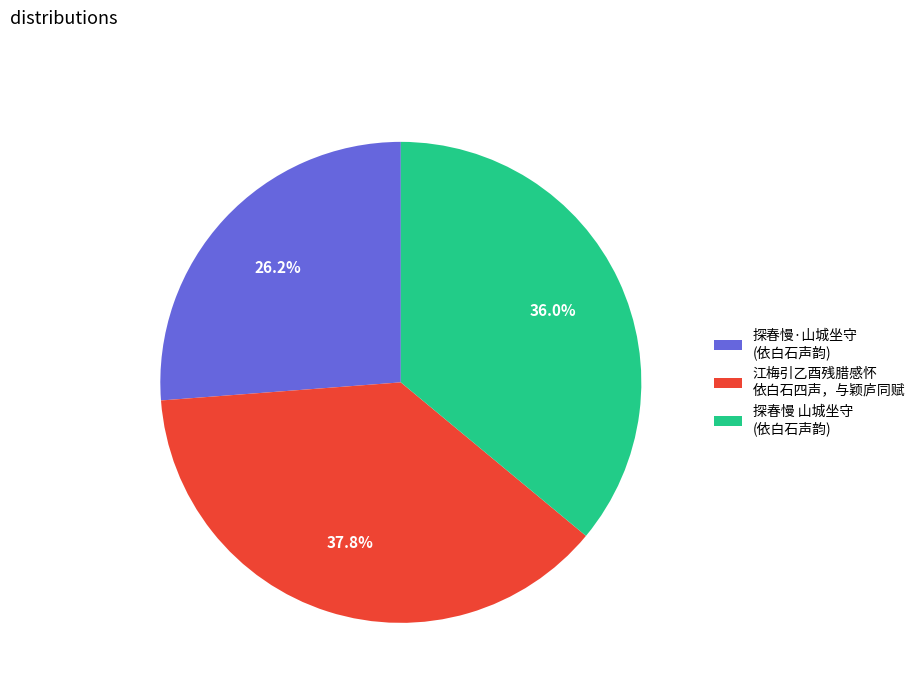

Approximately how many times larger is the value at 探春慢·山城坐守 (依白石声韵) compared to 探春慢 山城坐守 (依白石声韵)?

0.7